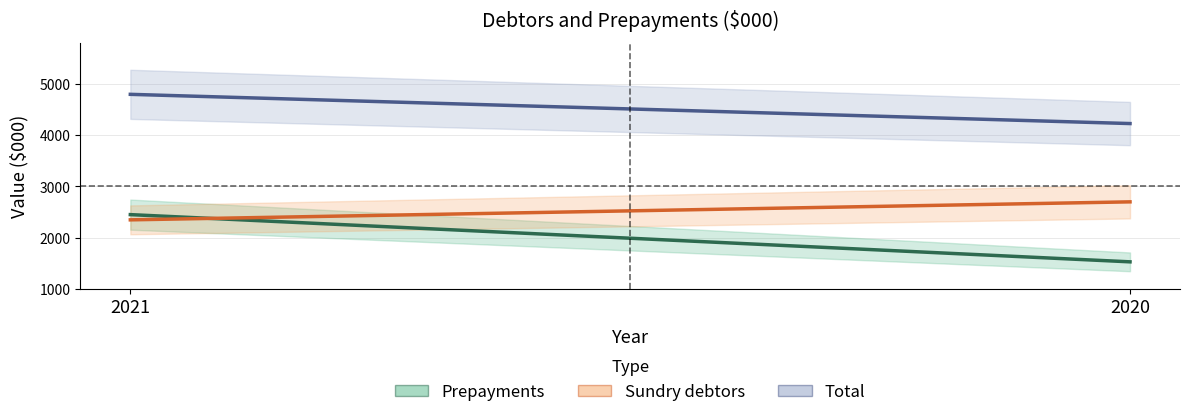

List the series in order of their peak value, highest first.

Total, Sundry debtors, Prepayments